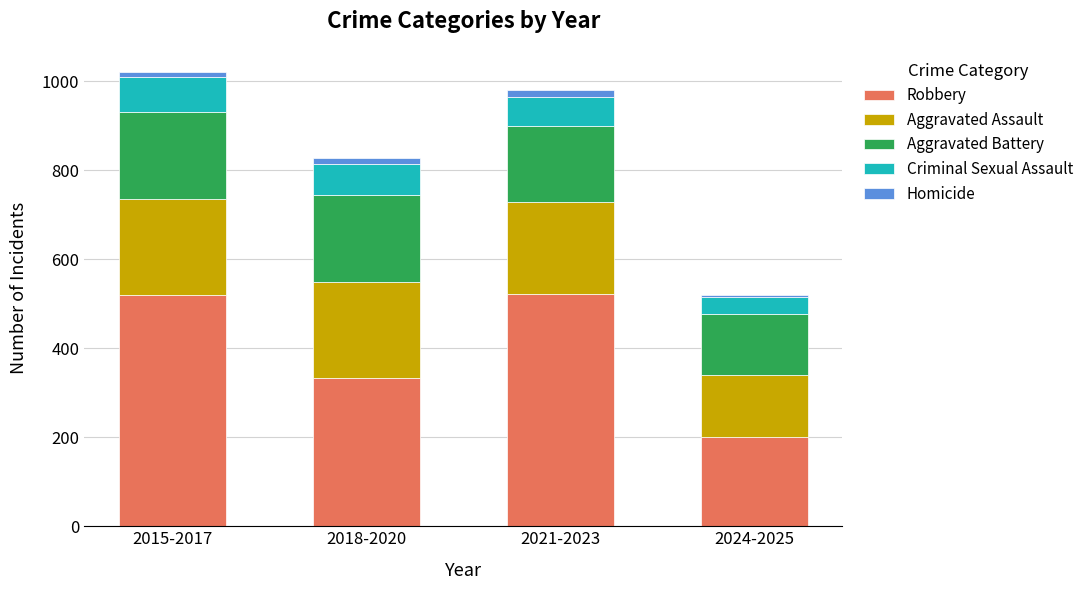

True or false: Robbery has a value of 866 at 2015-2017.

False